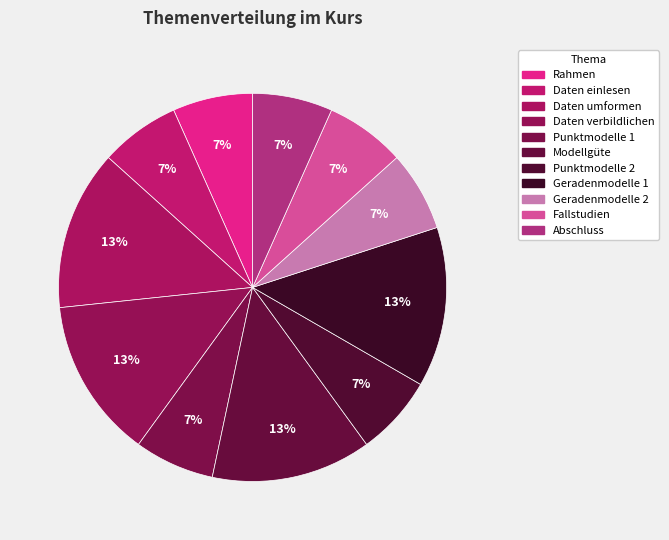

How many slices are in this pie chart?

11